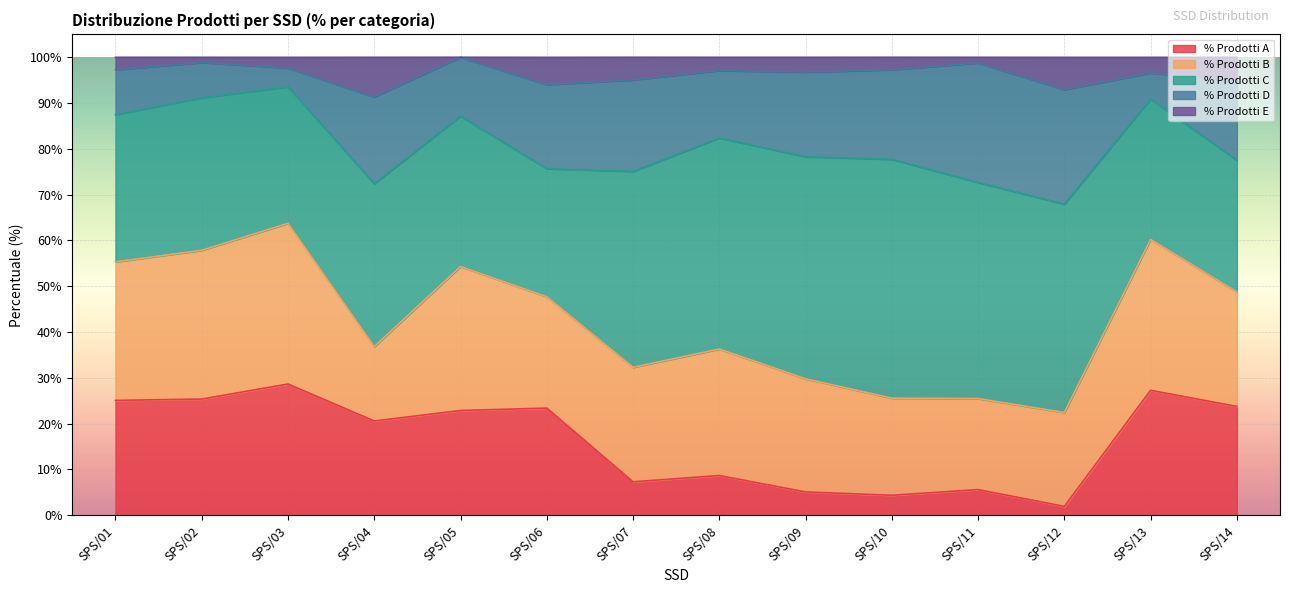

Where is the first local minimum for % Prodotti E?

SPS/02